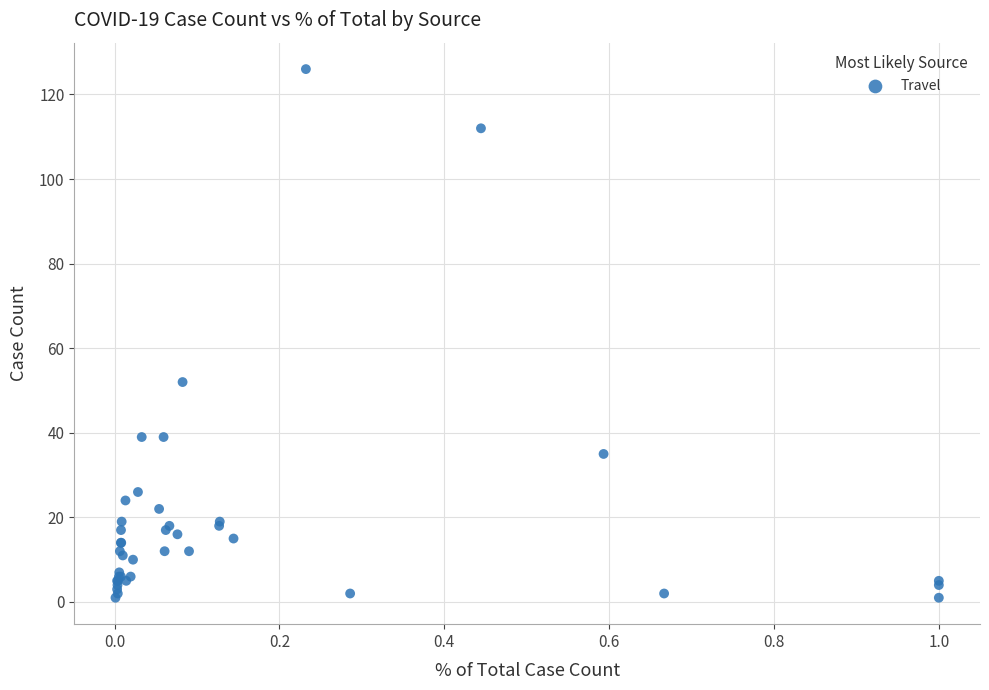

What Y value in the scatter plot is closest to 63?

52